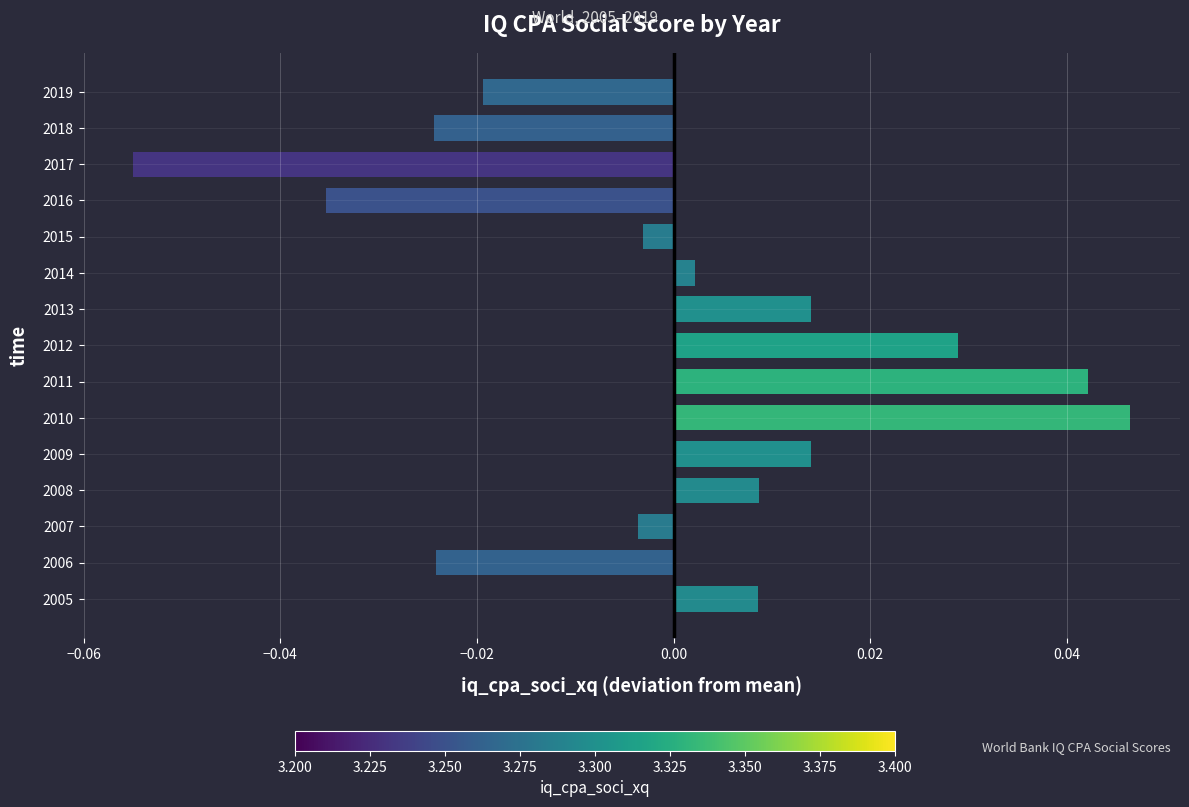

Which label corresponds to the largest value in the chart?

2010